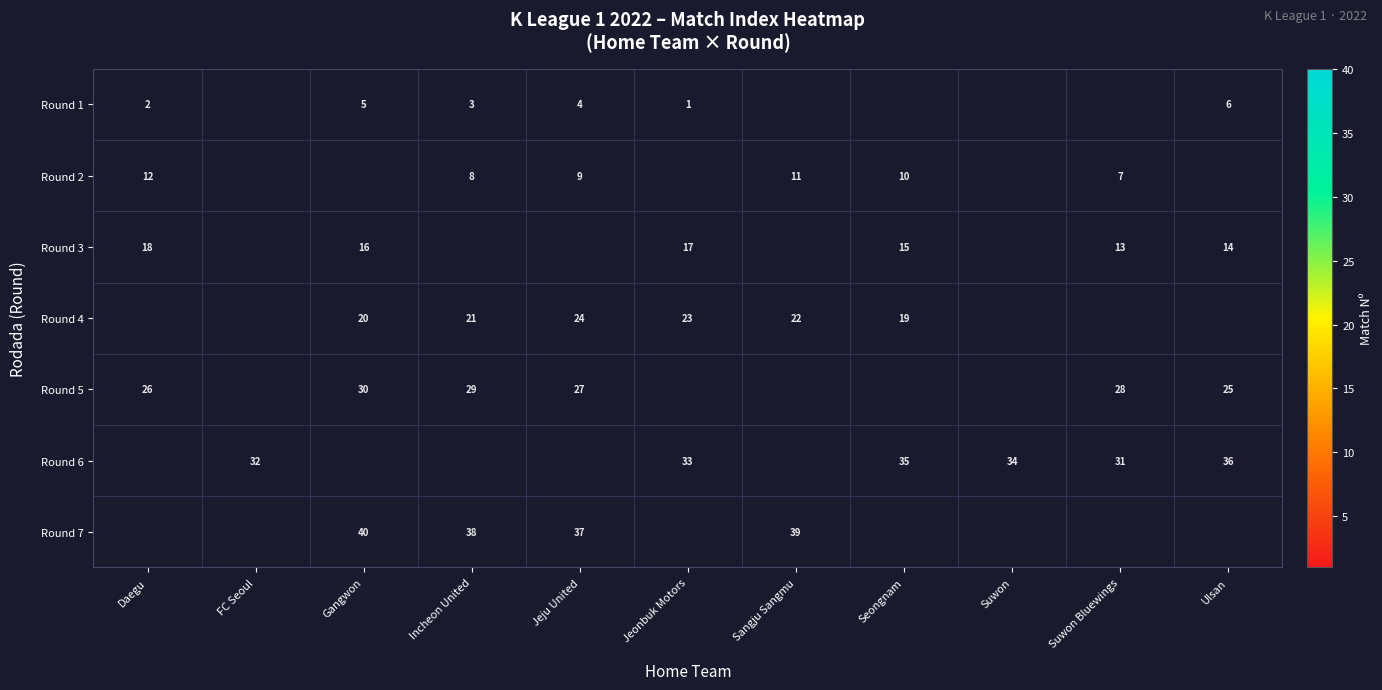

True or false: Round 7 has a value of 40 at Gangwon.

True